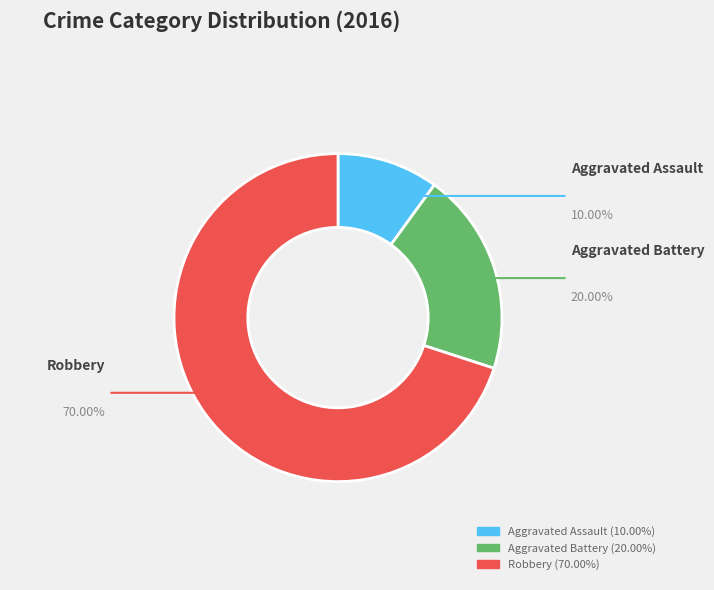

To the nearest percent, what is the average slice percentage?

33%